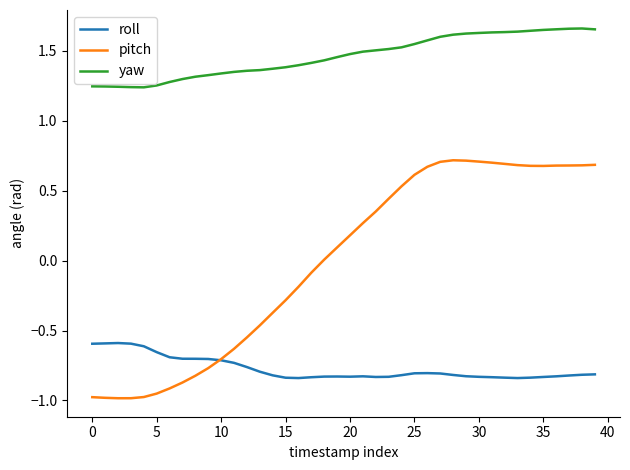

Which series has the largest total across all categories?

yaw